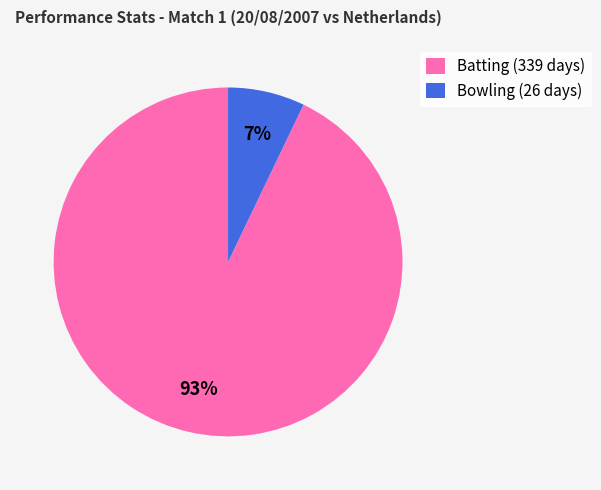

Is it true that Bowling (26 days) is 7% of the pie?

True